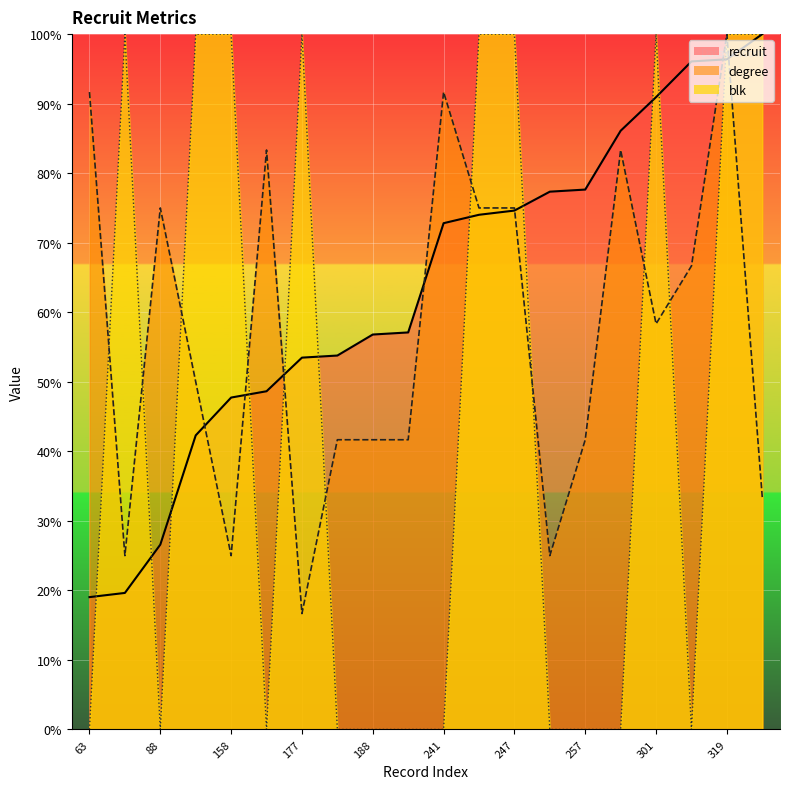

At how many categories does at least one series exceed 90?

12